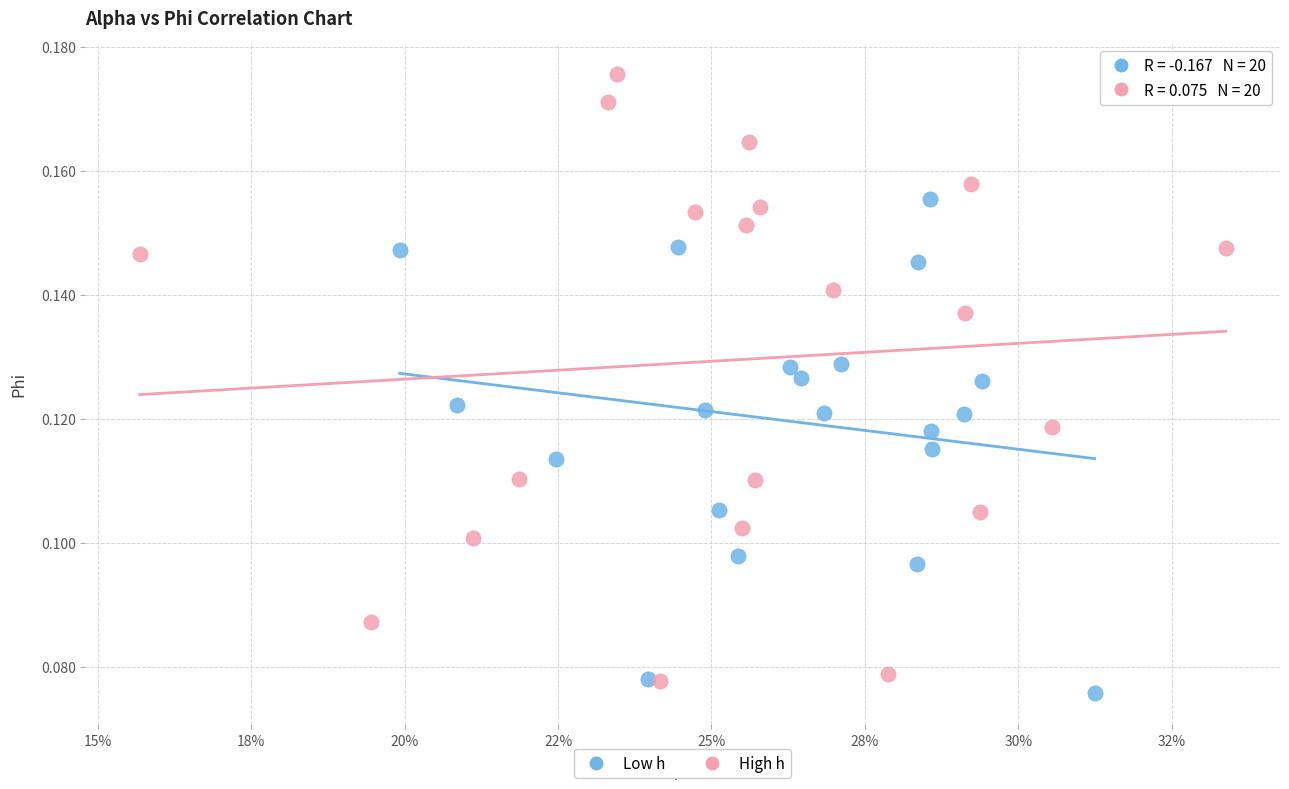

Which series reaches the maximum Y coordinate?

High h